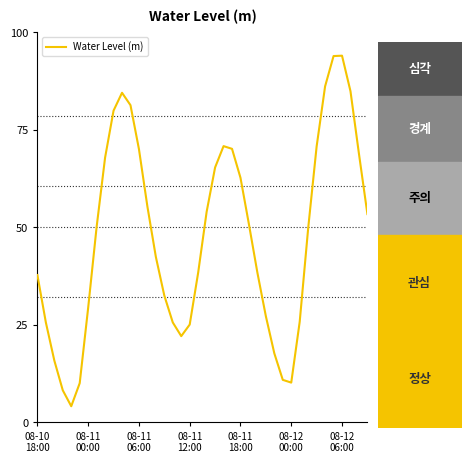

How many categories are shown in the chart?

40